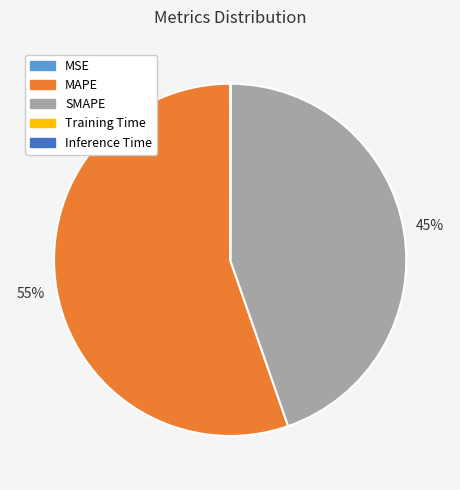

Is it true that SMAPE is 59% of the pie?

False